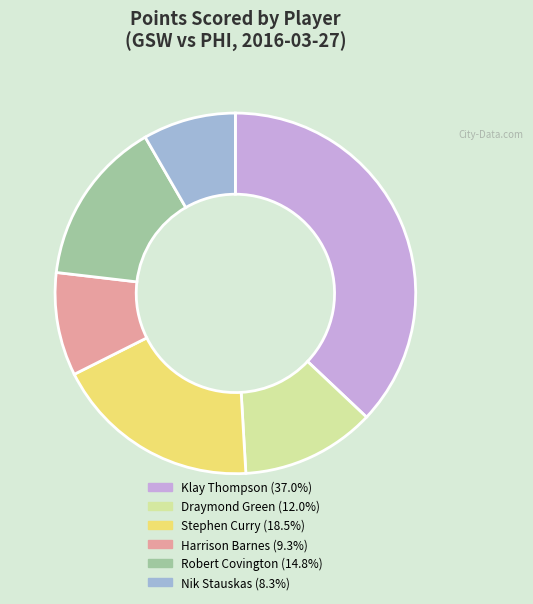

True or false: Klay Thompson accounts for 37% of the total.

True